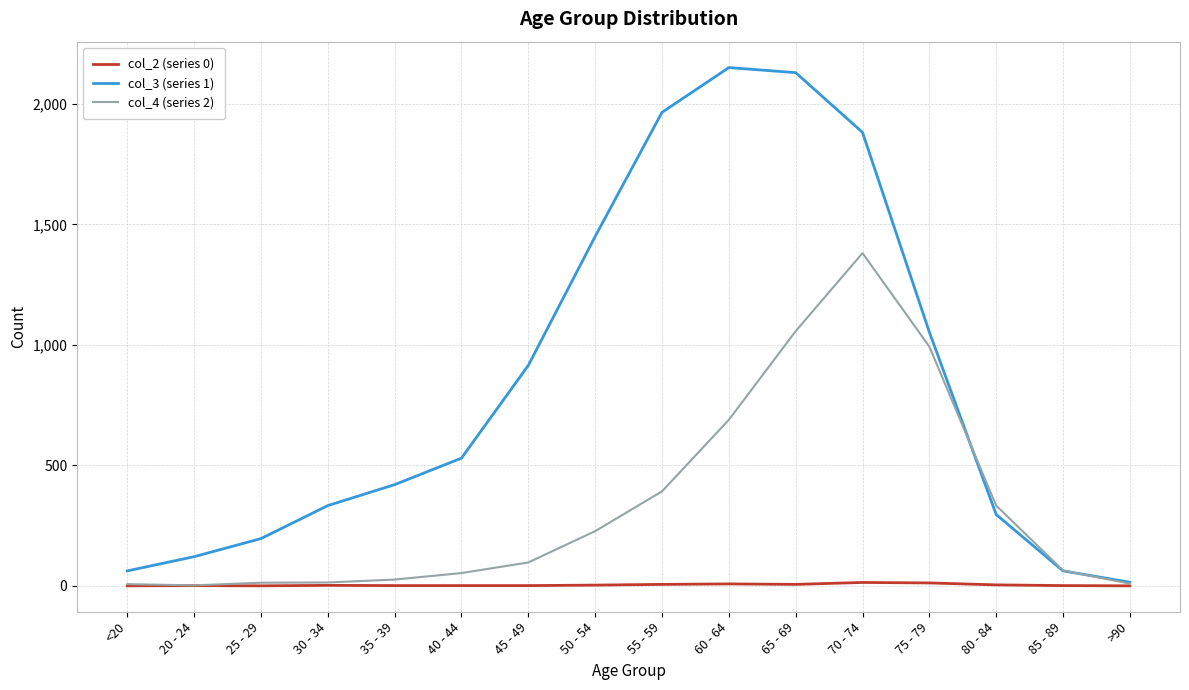

What is the approximate value of col_3 (series 1) at 20 - 24?

121